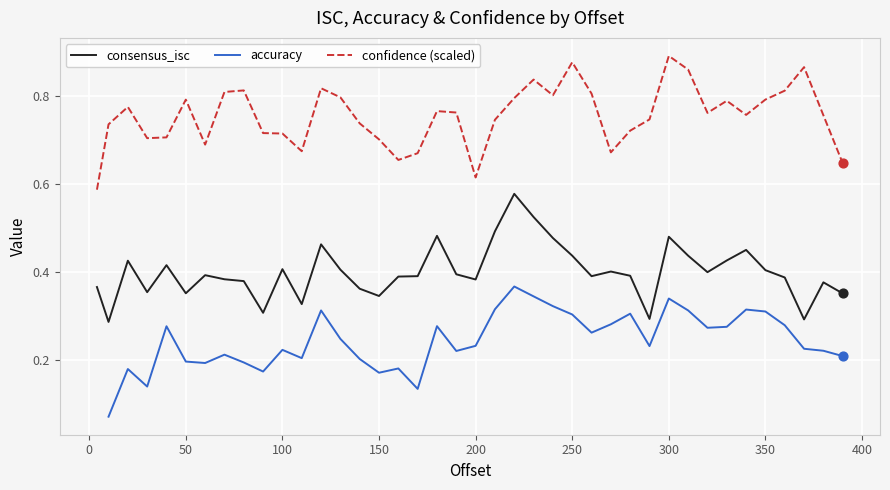

True or false: confidence (scaled) and consensus_isc cross at least once.

False